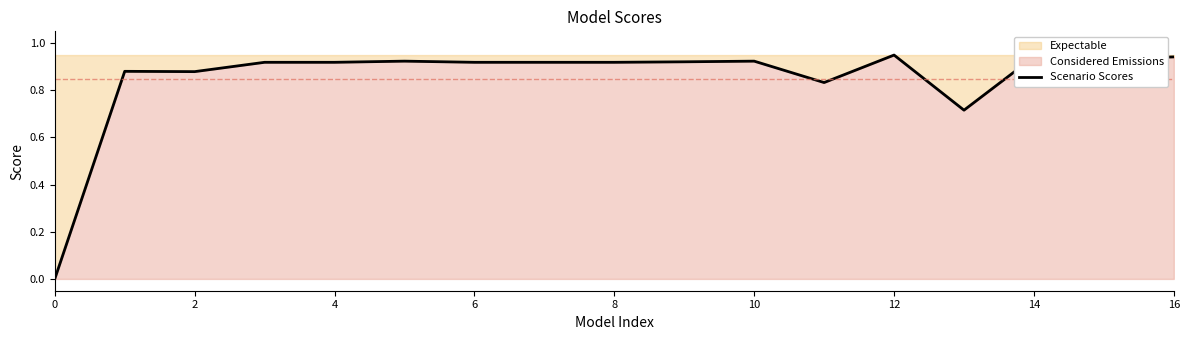

Between 12 and 4, which is larger?

12